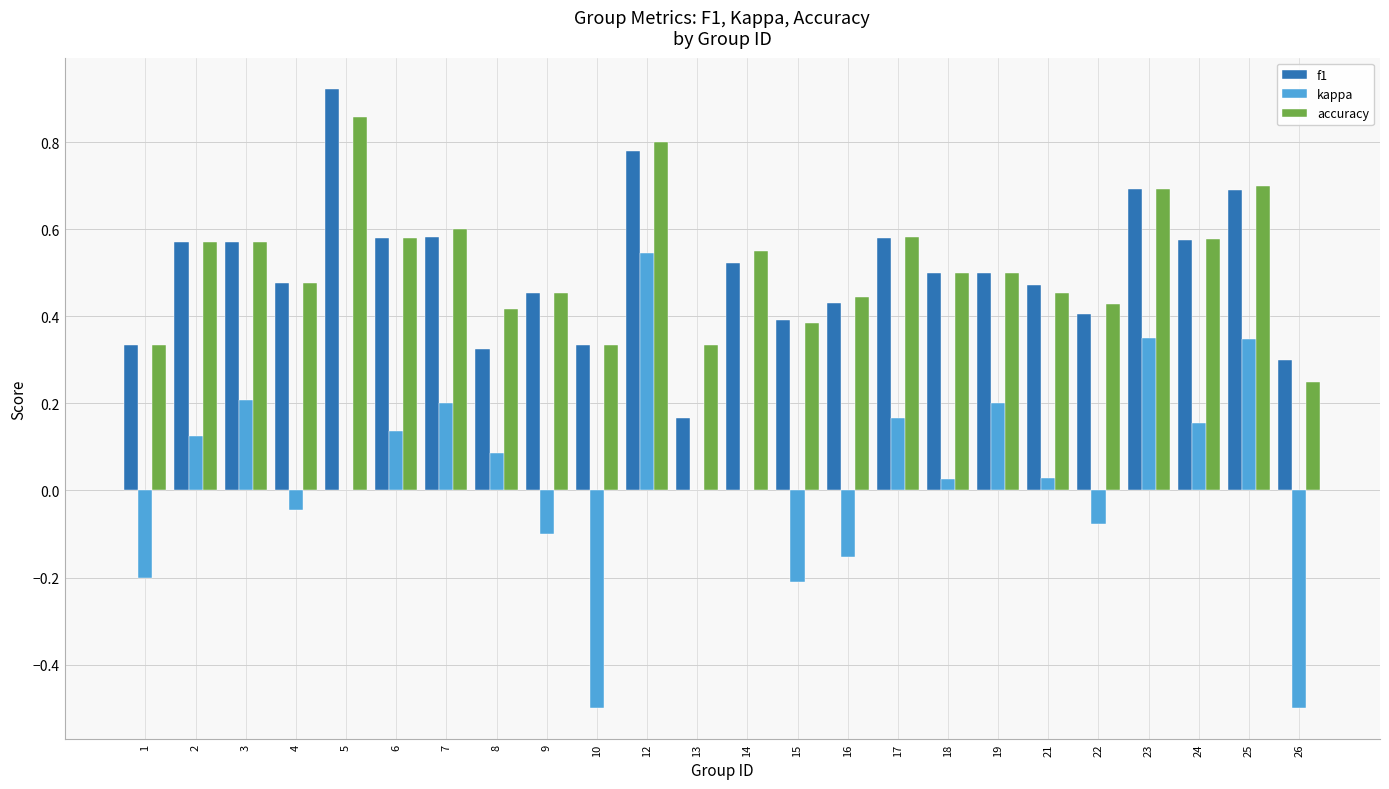

What is the sum of the accuracy values at 3 and 16?

1.0